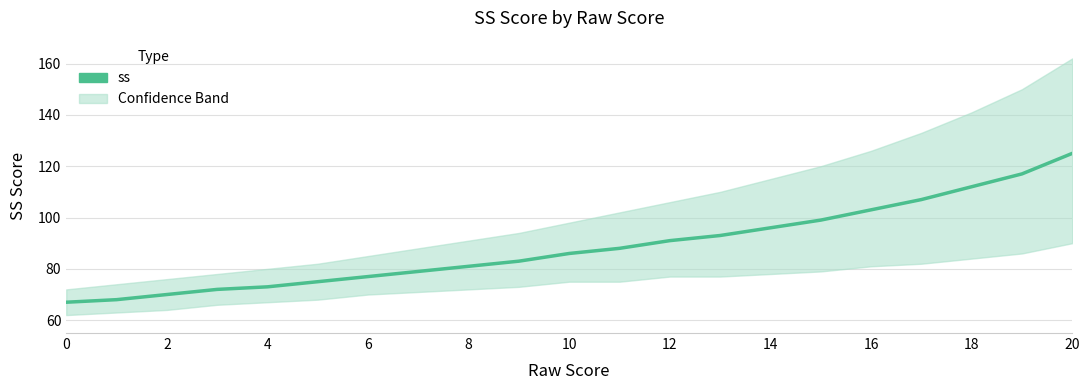

The chart shows a value of 132 at 14. True or false?

False